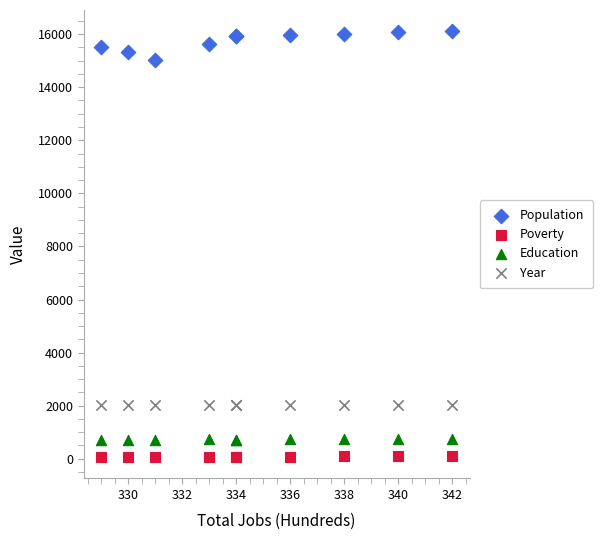

Which series contains the highest Y value?

Population